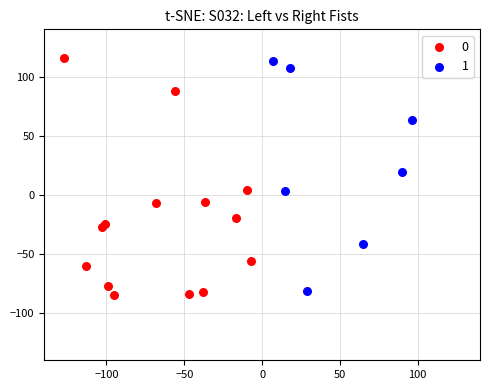

Which series reaches the maximum Y coordinate?

0